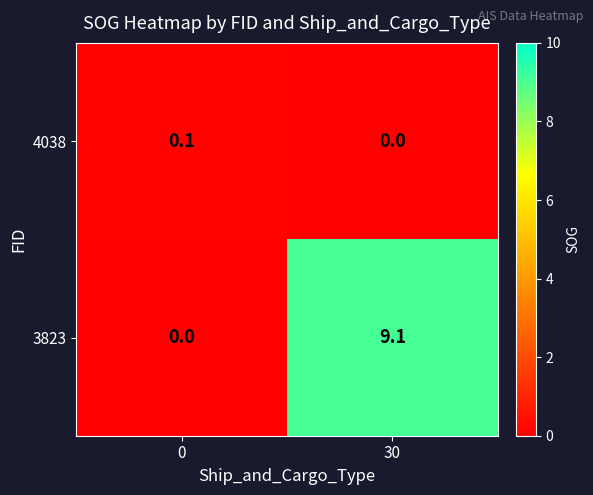

How many data points in 4038 are above 0?

1